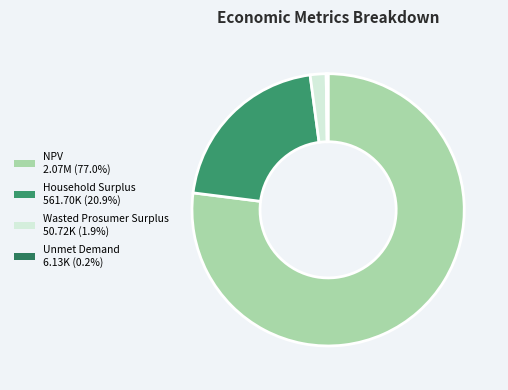

What is the change in value from NPV to Unmet Demand?

-2063753.3